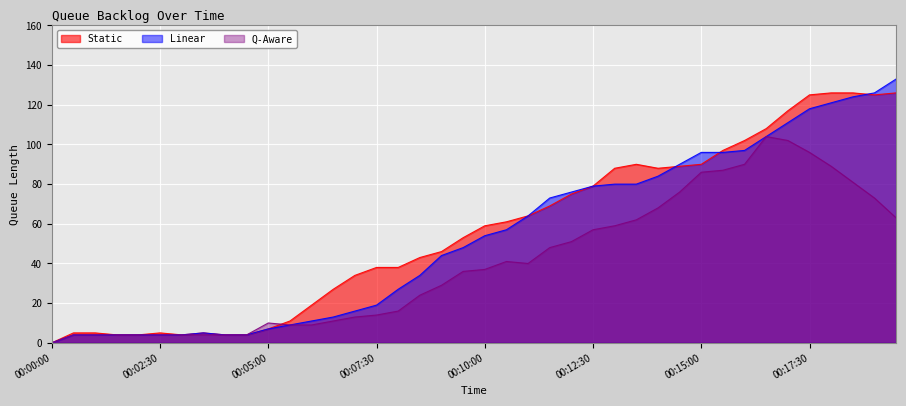

What is the greatest value displayed?

133